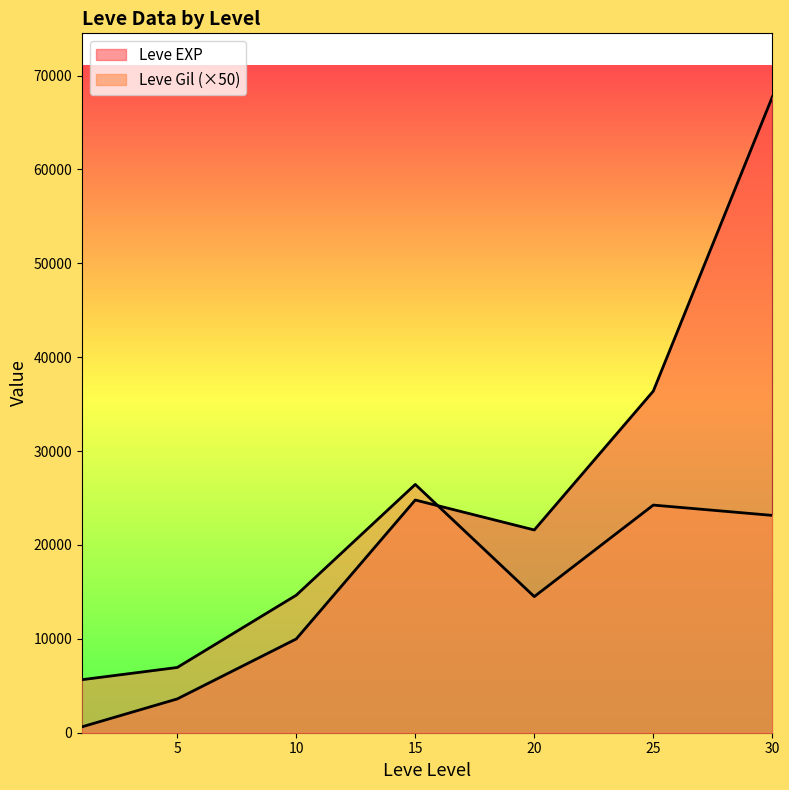

Reading left to right, what are all the values shown in this chart?

Leve EXP: 630	3600	9990	24790	21600	36390	67730
Leve Gil: 5650	6950	14650	26450	14500	24250	23150